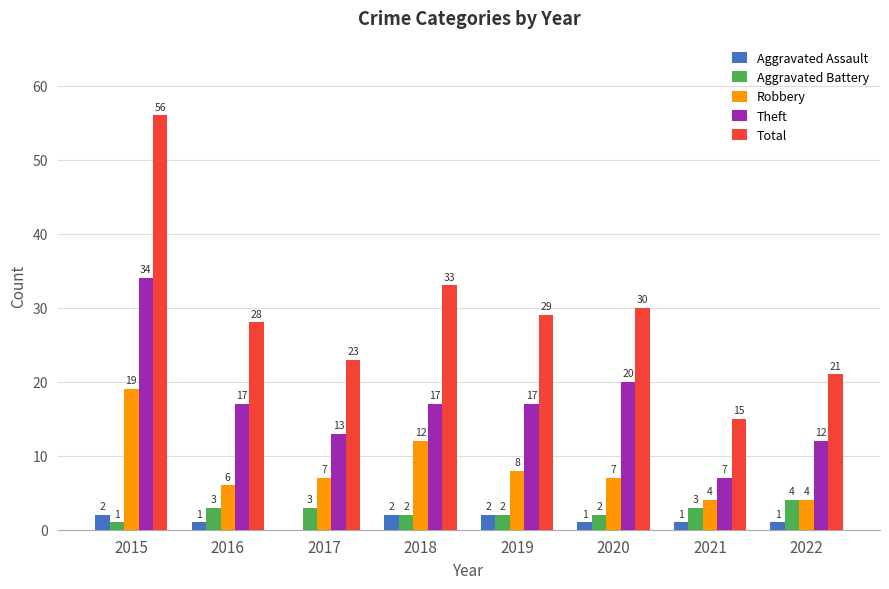

Are the bars grouped side by side (vs. stacked)?

Yes